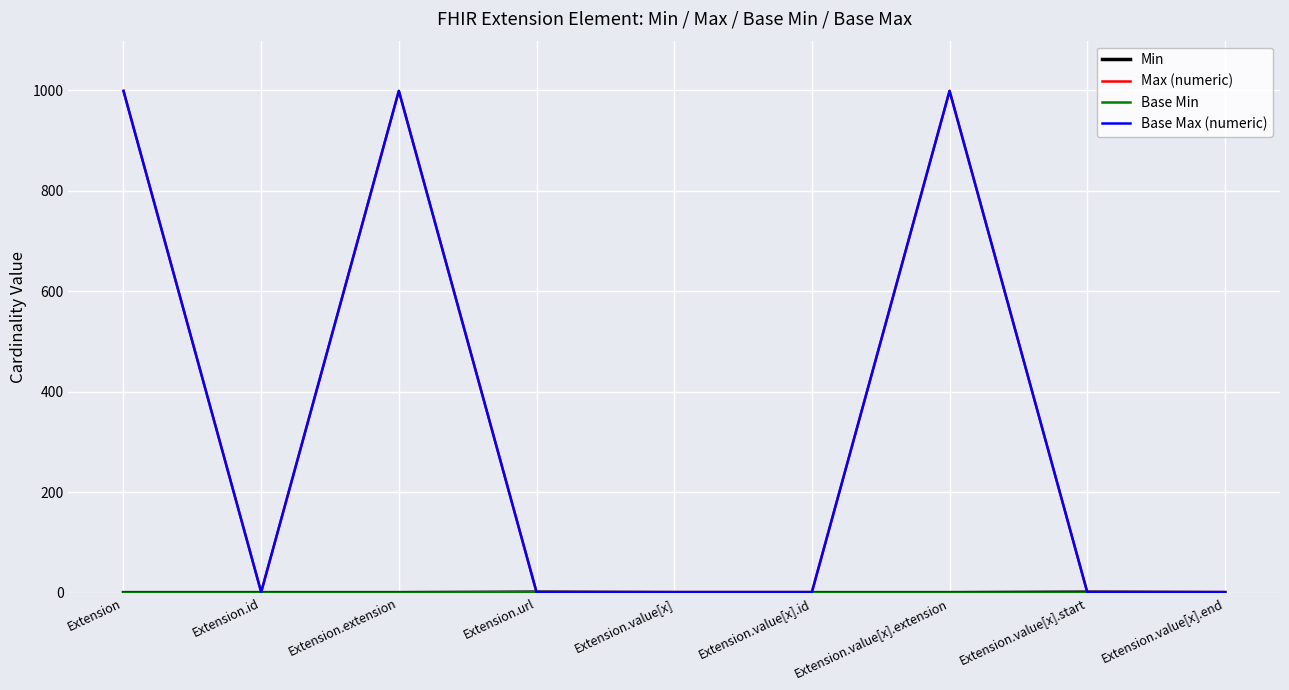

Does the chart display data point markers on the line(s)?

No